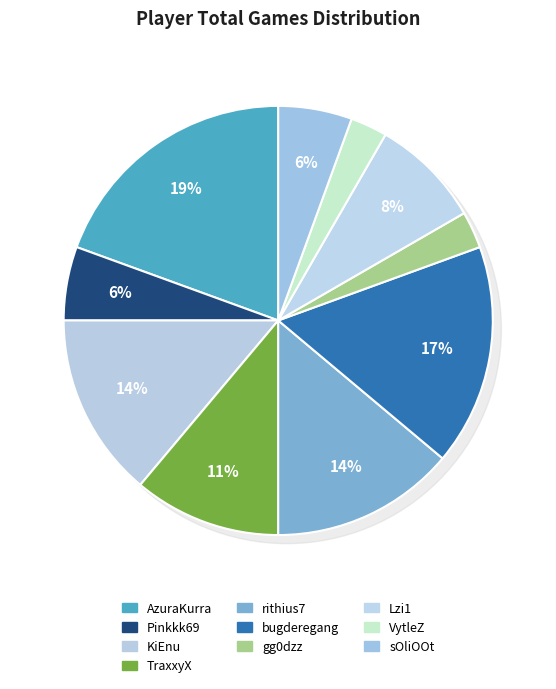

Does any single category account for the majority?

No